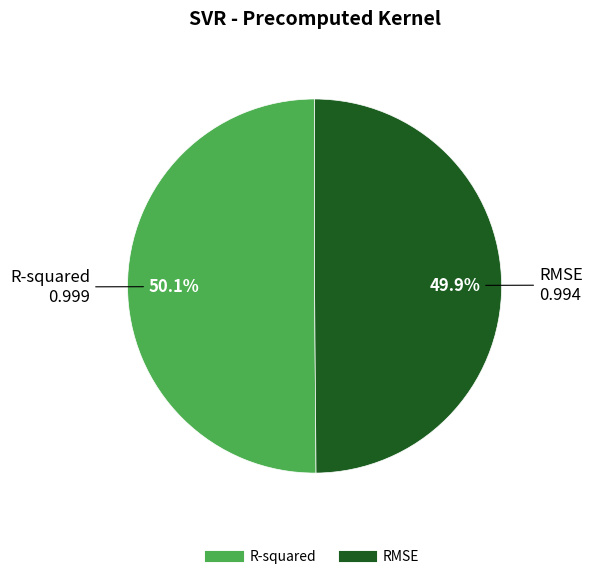

What is the total percentage of R-squared and RMSE?

100.0%